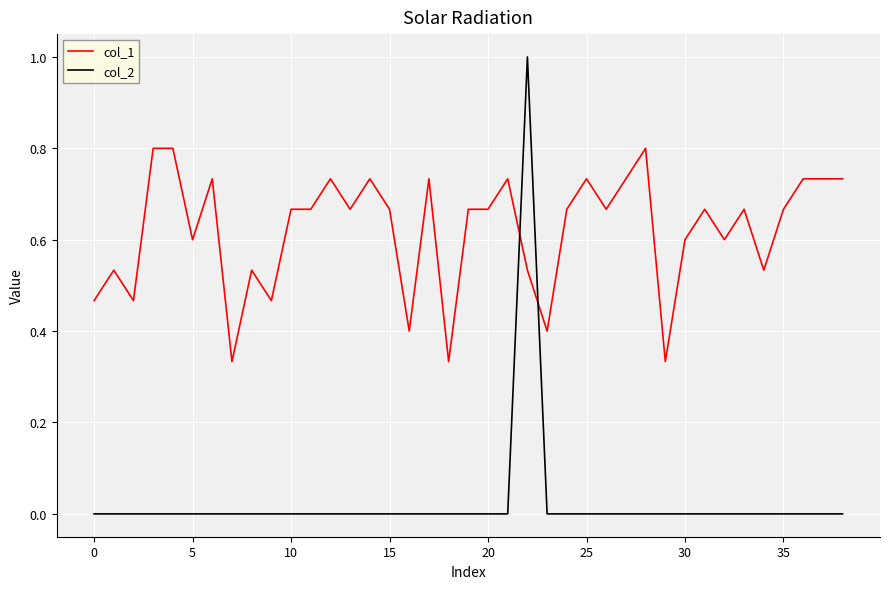

Which series has the largest total across all categories?

col_1